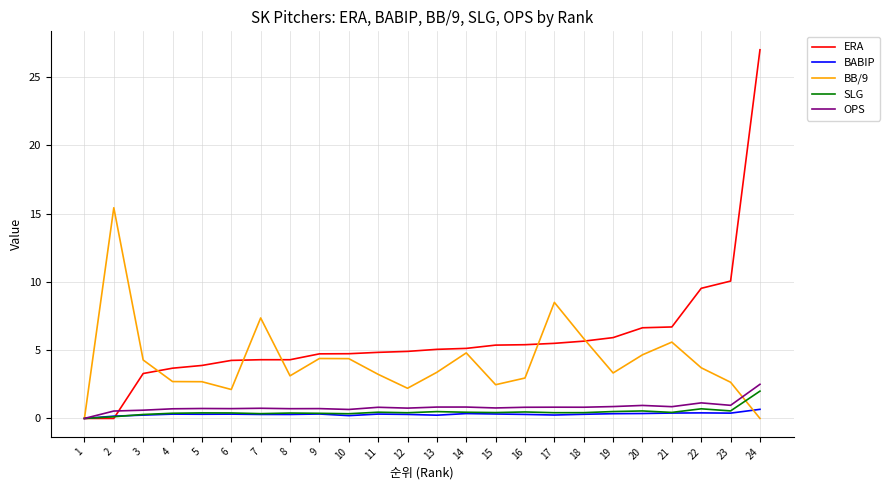

True or false: BB/9 has more than 0 interior local peaks.

True